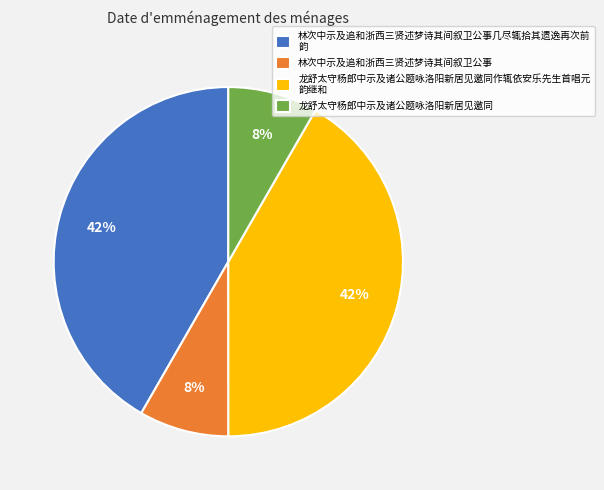

Between 林次中示及追和浙西三贤述梦诗其间叙卫公事几尽辄拾其遗逸再次前 韵 and 龙舒太守杨郎中示及诸公题咏洛阳新居见邀同, which is larger?

林次中示及追和浙西三贤述梦诗其间叙卫公事几尽辄拾其遗逸再次前 韵